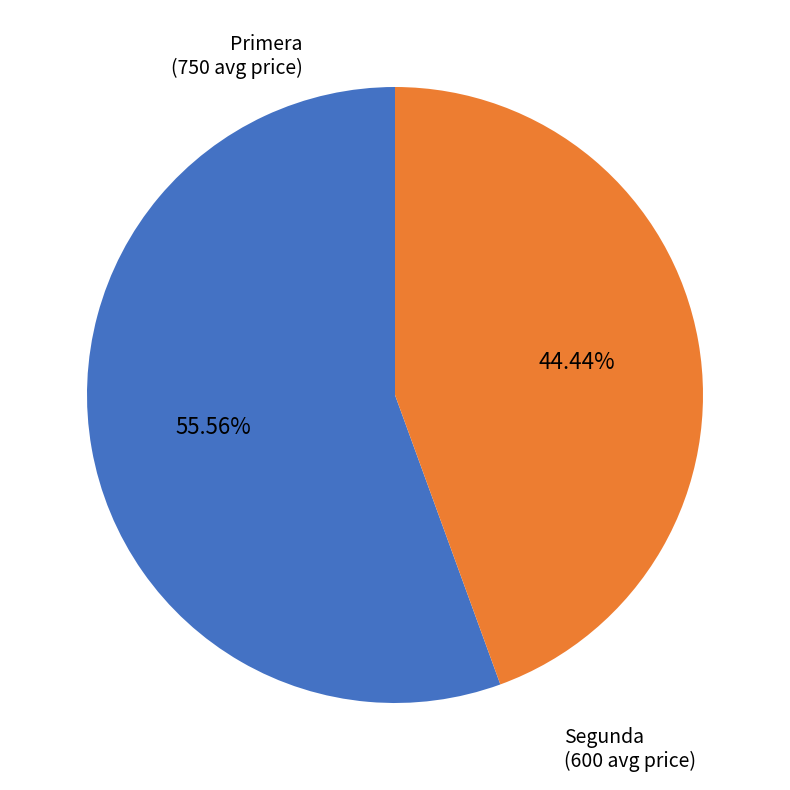

To the nearest percent, what is the difference between the Segunda and Primera slice percentages?

11%